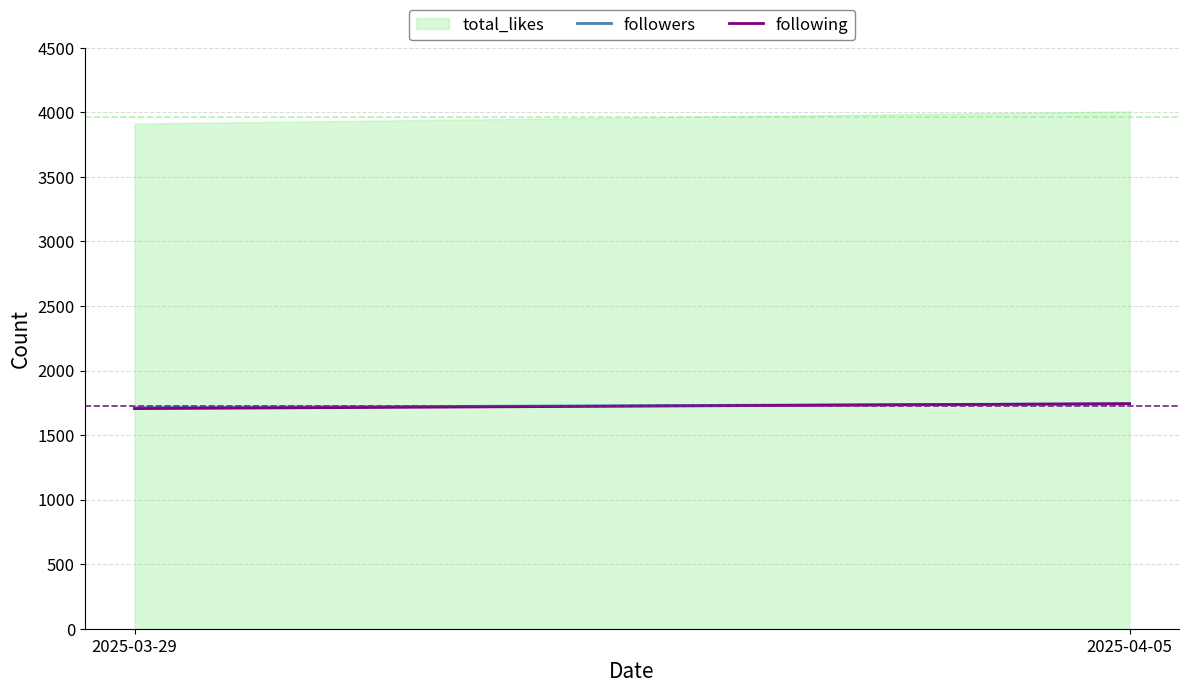

Reading left to right, list all the values displayed in this chart.

2025-03-29=3913	2025-04-05=4007